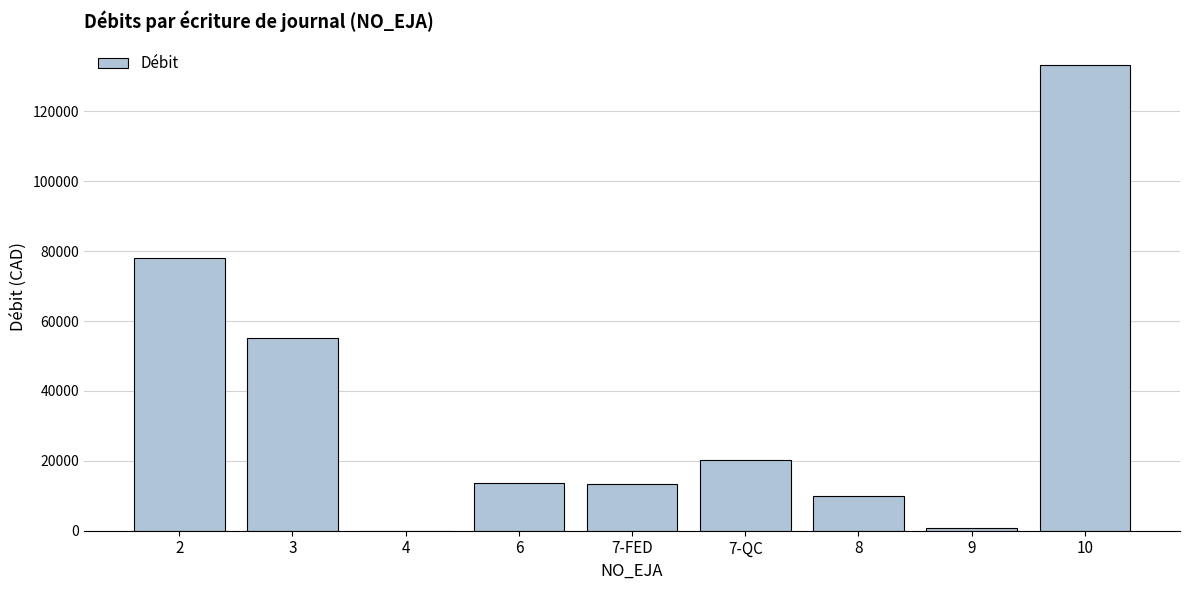

What is the sum of all values?

324408.4